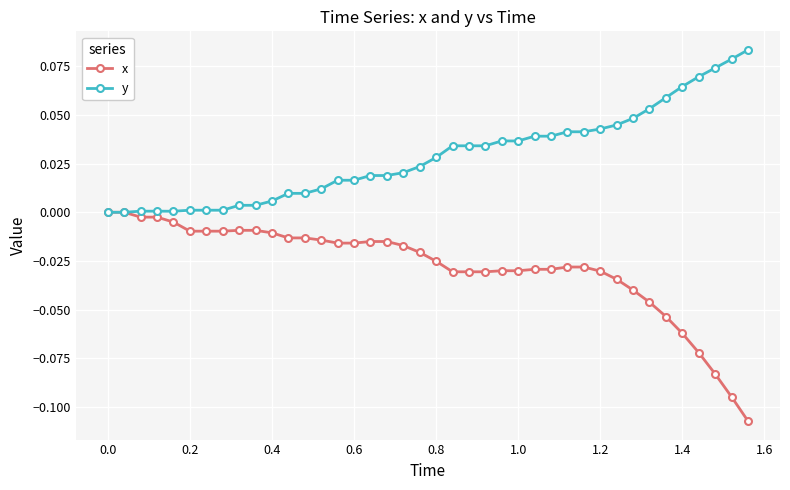

List the series in order of their peak value, highest first.

y, x